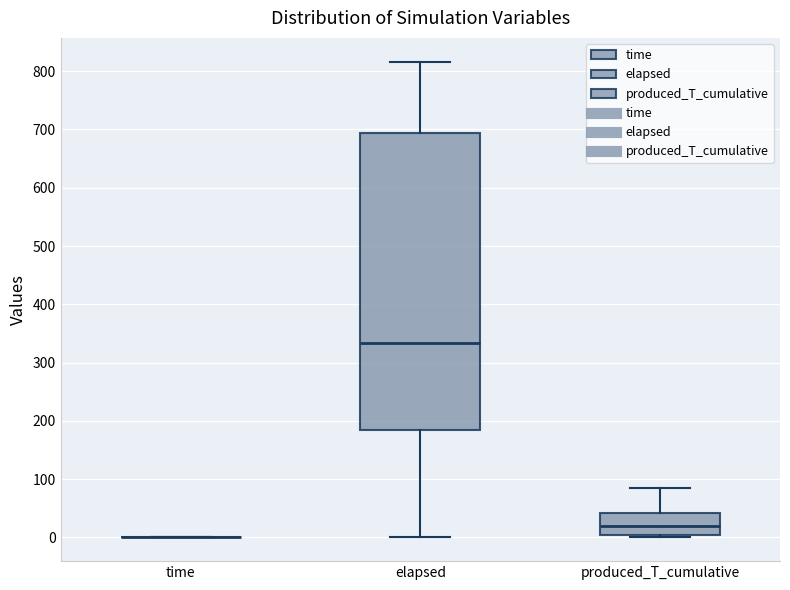

Reading left to right, read every box against the y-axis: the position of its median line, the range the box covers, and the ends of its whiskers. The values are not printed on the chart, so give them approximately, as read against the axis.

time: box collapsed to a line at 0, whiskers 0 to 0
elapsed: median 330, box 180 to 690, whiskers 0 to 820
produced_T_cumulative: median 20, box 0 to 40, whiskers 0 (just below the box's lower edge) to 90